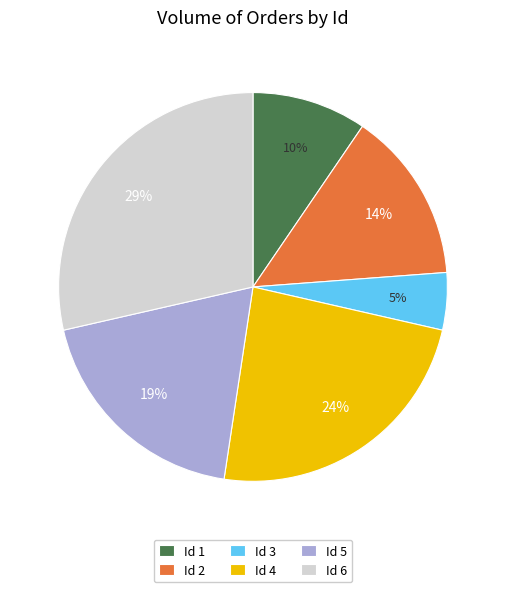

Is there any slice that represents more than half of the pie?

No